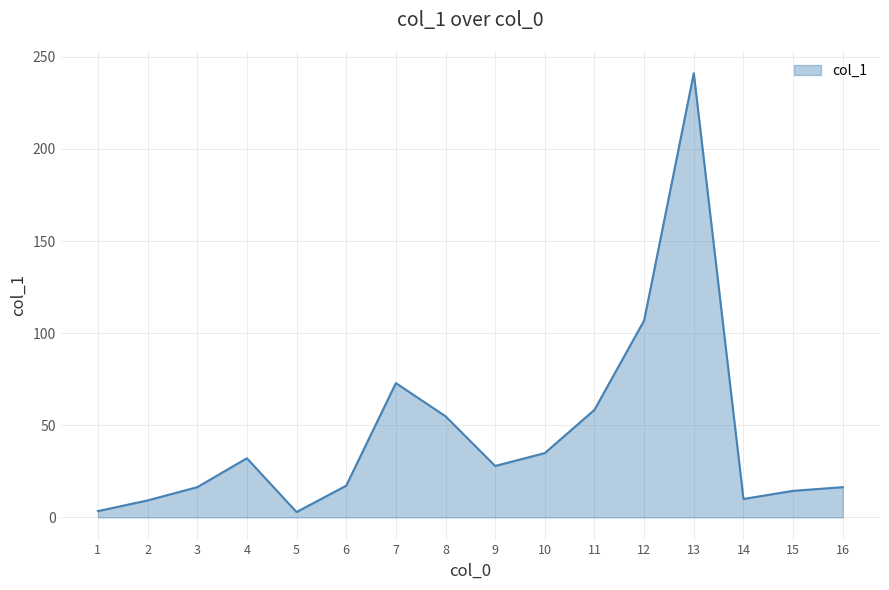

What is the average value?

44.9